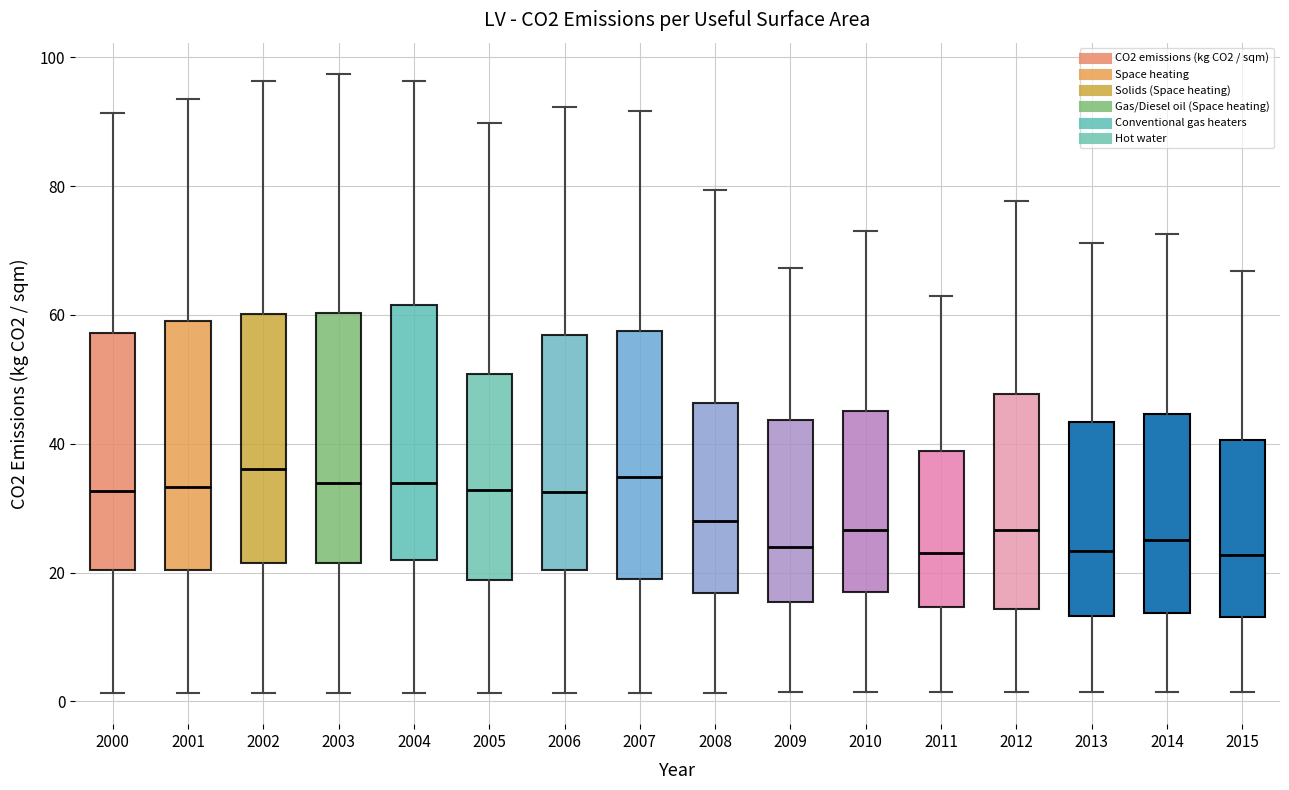

Reading left to right, read every box against the y-axis: the position of its median line, the range the box covers, and the ends of its whiskers. The values are not printed on the chart, so give them approximately, as read against the axis.

2000: median 32, box 20 to 58, whiskers 2 to 92
2001: median 34, box 20 to 60, whiskers 2 to 94
2002: median 36, box 22 to 60, whiskers 2 to 96
2003: median 34, box 22 to 60, whiskers 2 to 98
2004: median 34, box 22 to 62, whiskers 2 to 96
2005: median 32, box 18 to 50, whiskers 2 to 90
2006: median 32, box 20 to 56, whiskers 2 to 92
2007: median 34, box 18 to 58, whiskers 2 to 92
2008: median 28, box 16 to 46, whiskers 2 to 80
2009: median 24, box 16 to 44, whiskers 2 to 68
2010: median 26, box 16 to 46, whiskers 2 to 72
2011: median 24, box 14 to 38, whiskers 2 to 62
2012: median 26, box 14 to 48, whiskers 2 to 78
2013: median 24, box 14 to 44, whiskers 2 to 72
2014: median 26, box 14 to 44, whiskers 2 to 72
2015: median 22, box 14 to 40, whiskers 2 to 66